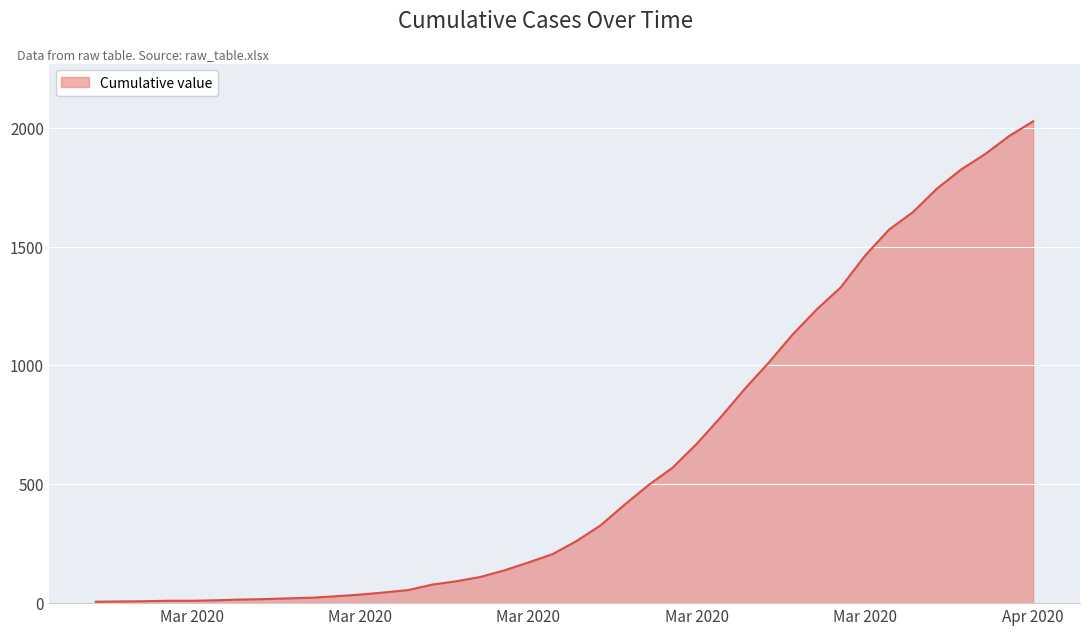

What is the difference between the maximum and minimum values?

2021